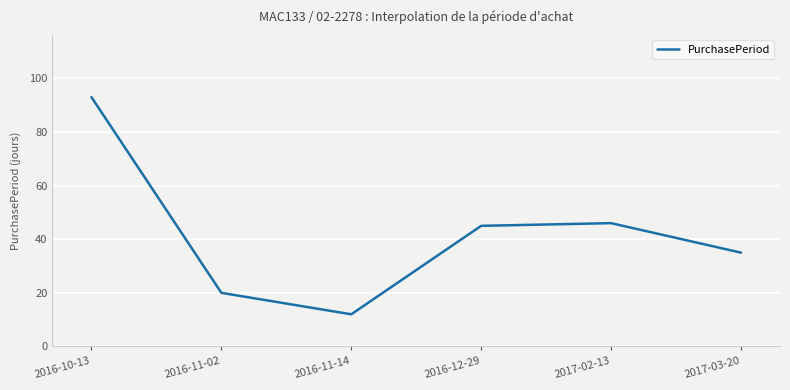

True or false: the data shows 45 at 2016-12-29.

True